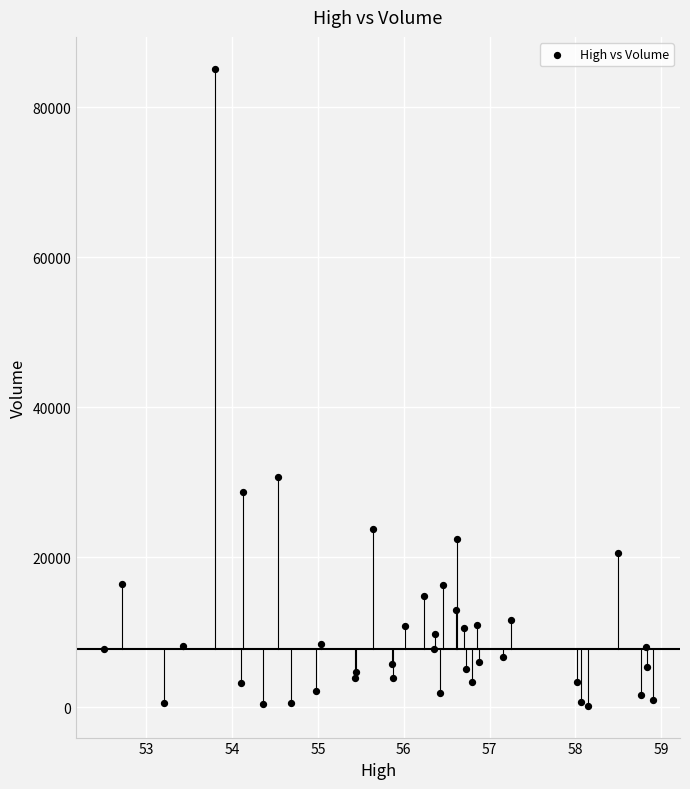

What Y value in the scatter plot is closest to 42650?

30663